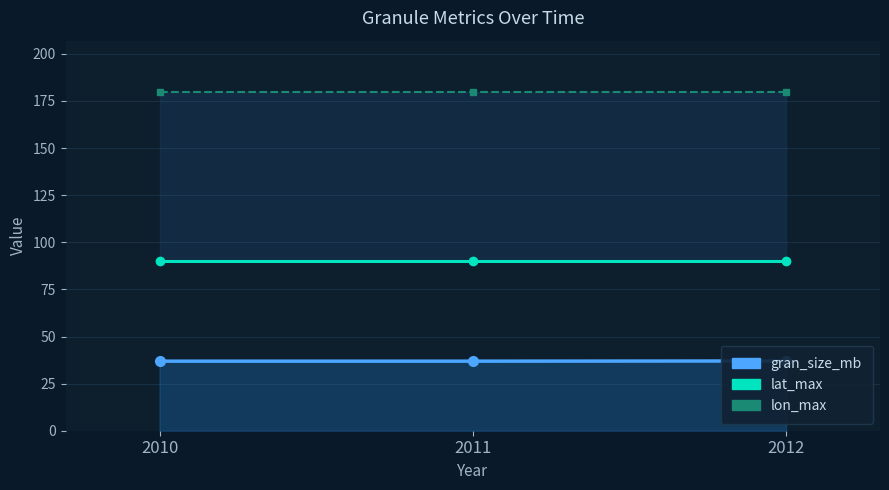

Reading right to left, what are all the values shown in this chart?

gran_size_mb: 2012=37.0	2011=36.9	2010=36.9
lat_max: 2012=90.0	2011=90.0	2010=90.0
lon_max: 2012=180.0	2011=180.0	2010=180.0